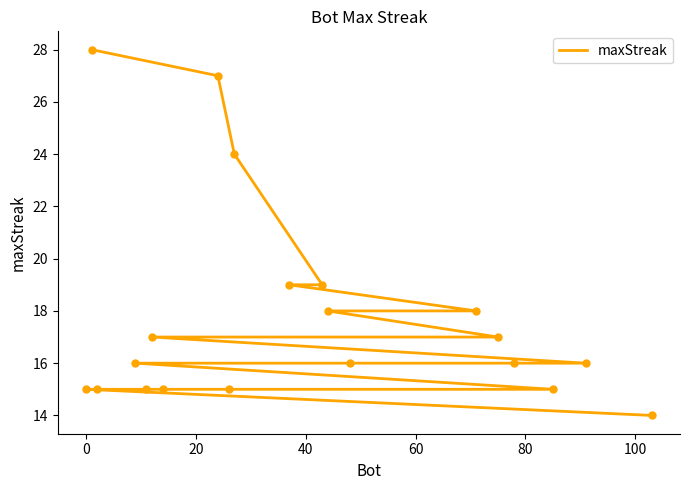

What is the minimum value shown in the chart?

14